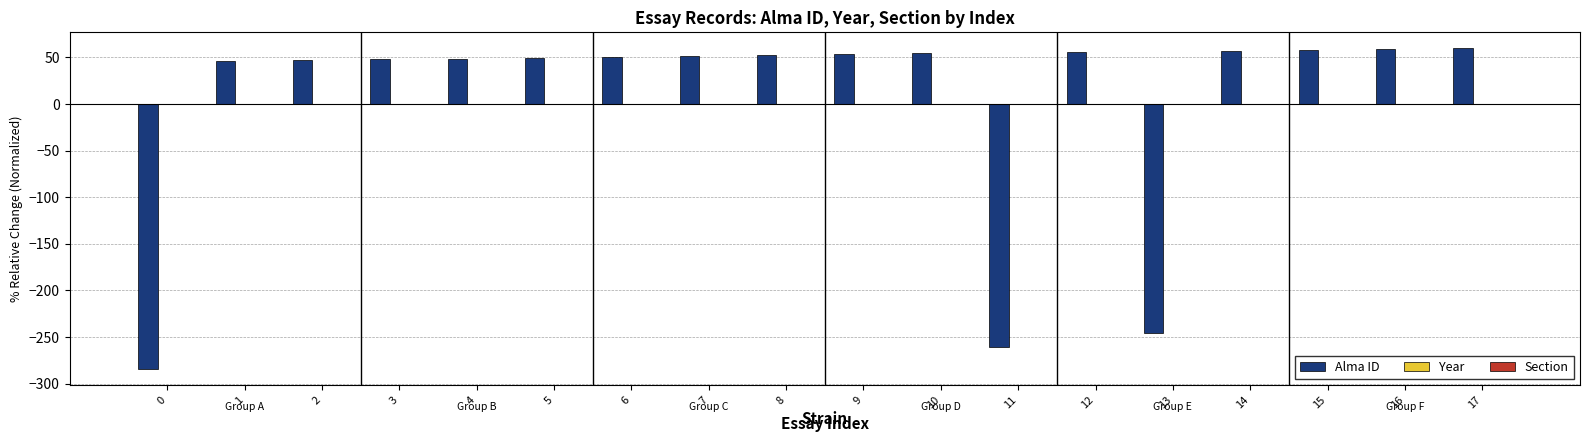

How many bars are there in total?

18